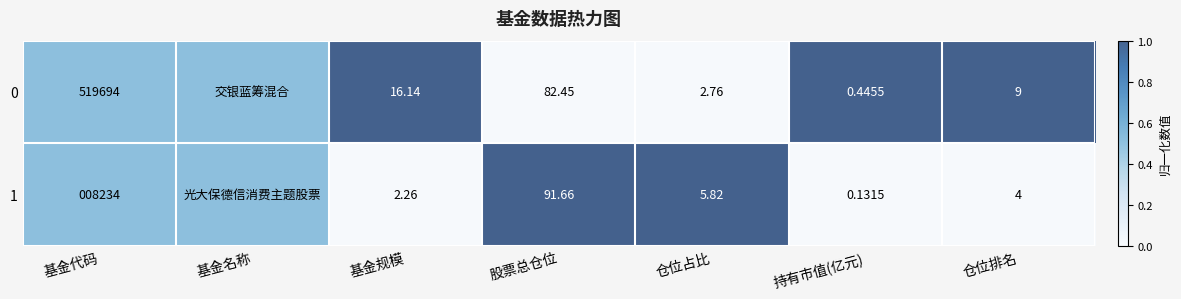

Is the value of 0 at 基金规模 greater than the value of 1 at 持有市值(亿元)?

Yes